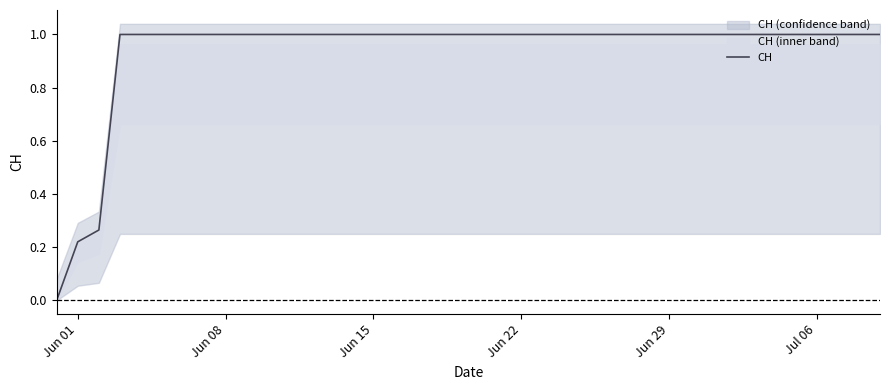

True or false: the data has more than 2 interior local peaks.

False